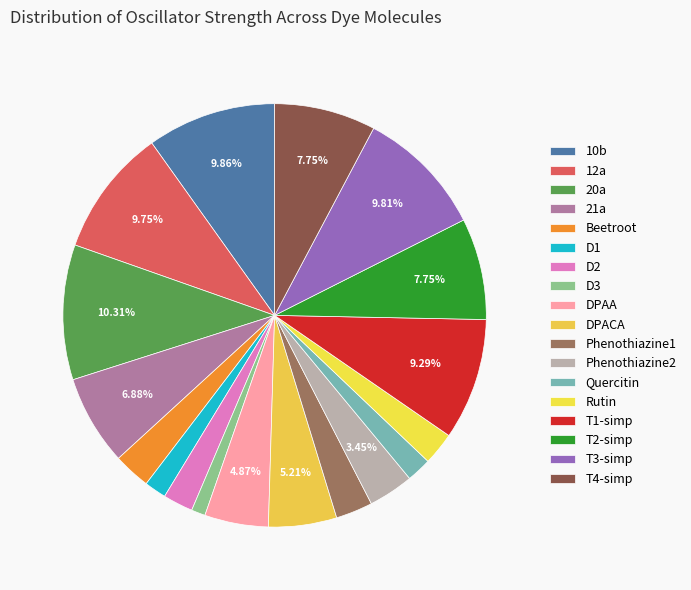

To the nearest percent, what portion does Quercitin represent?

2%